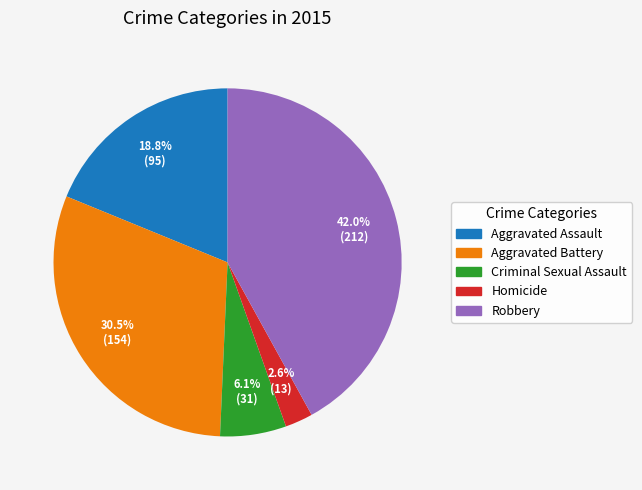

To the nearest percent, what portion does Robbery represent?

42%